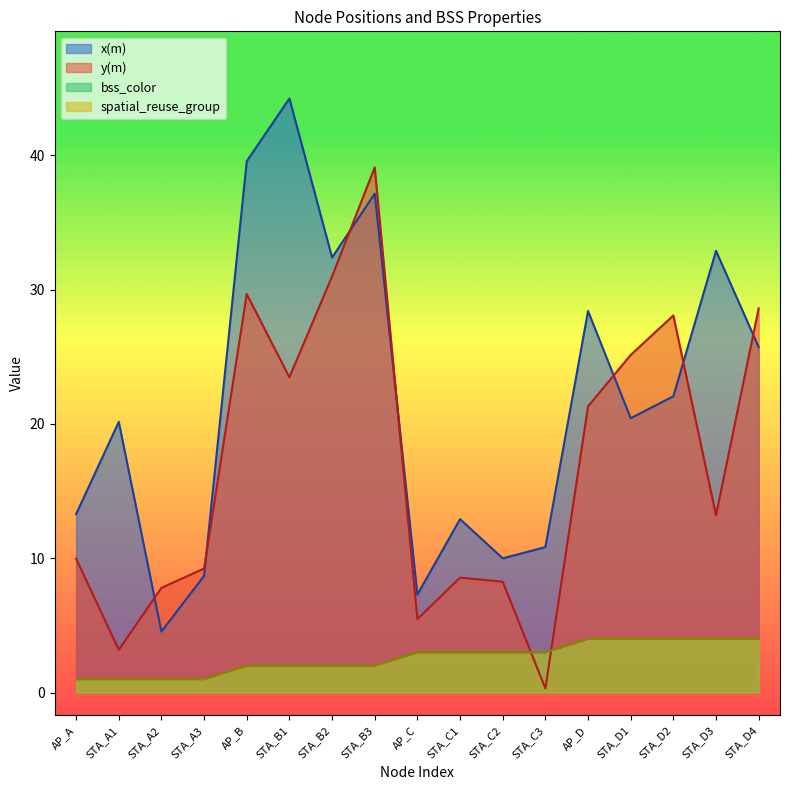

Rank the series by their maximum value, from lowest to highest.

bss_color, spatial_reuse_group, y(m), x(m)